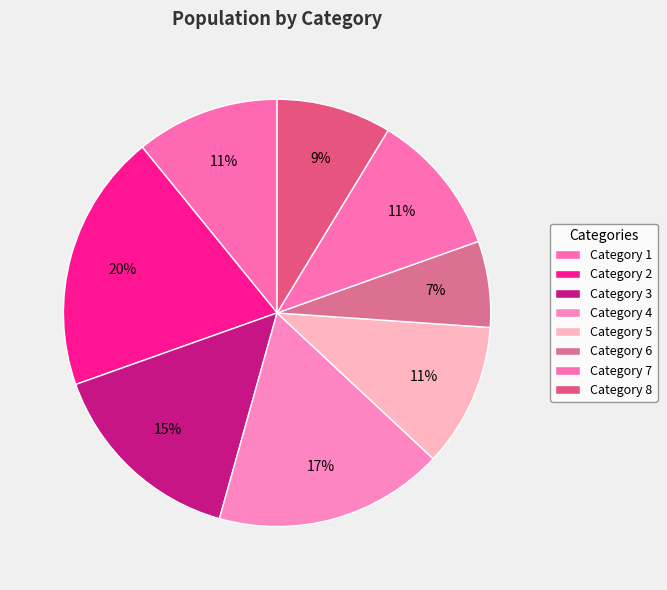

Which category has the smallest portion of the pie?

6